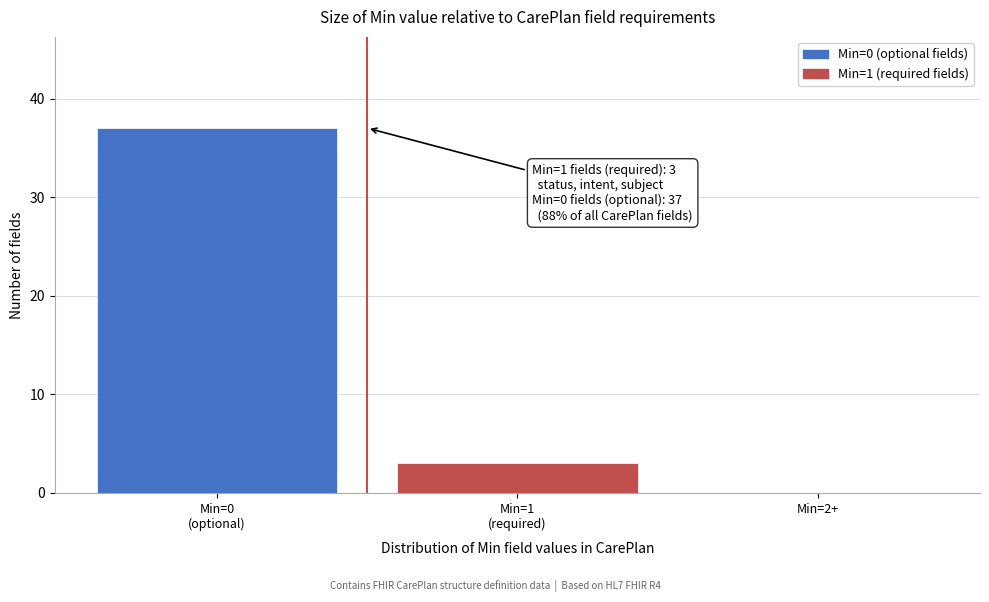

What is the sum of all values?

40